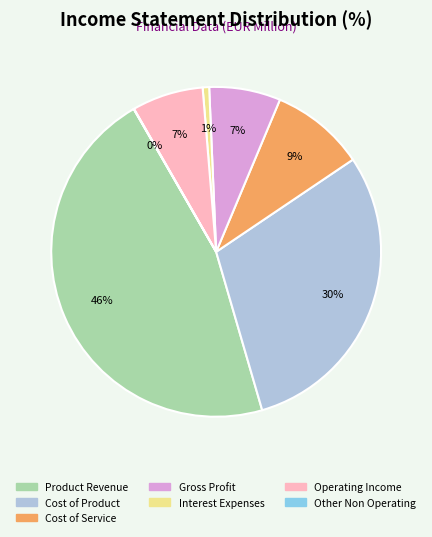

To the nearest percent, what is the average slice percentage?

14%